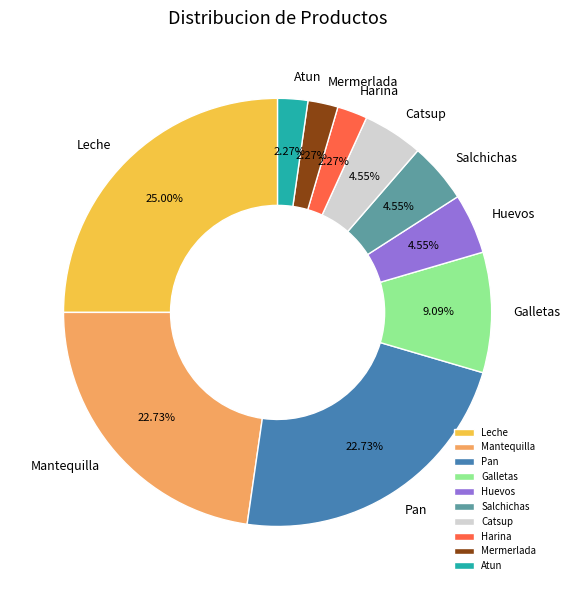

Count the number of slices in the pie.

10